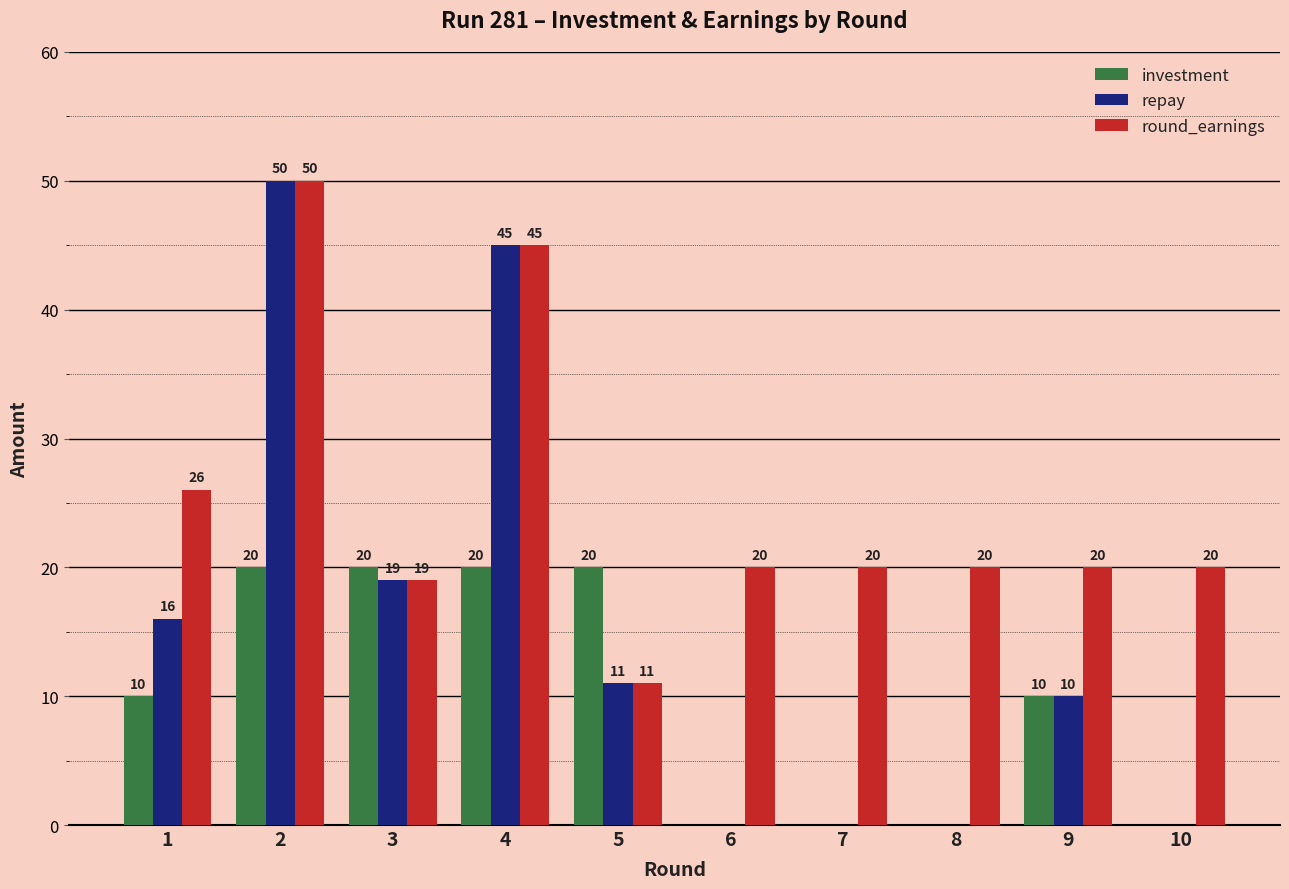

Is the value of repay at 1 greater than the value of round_earnings at 6?

No